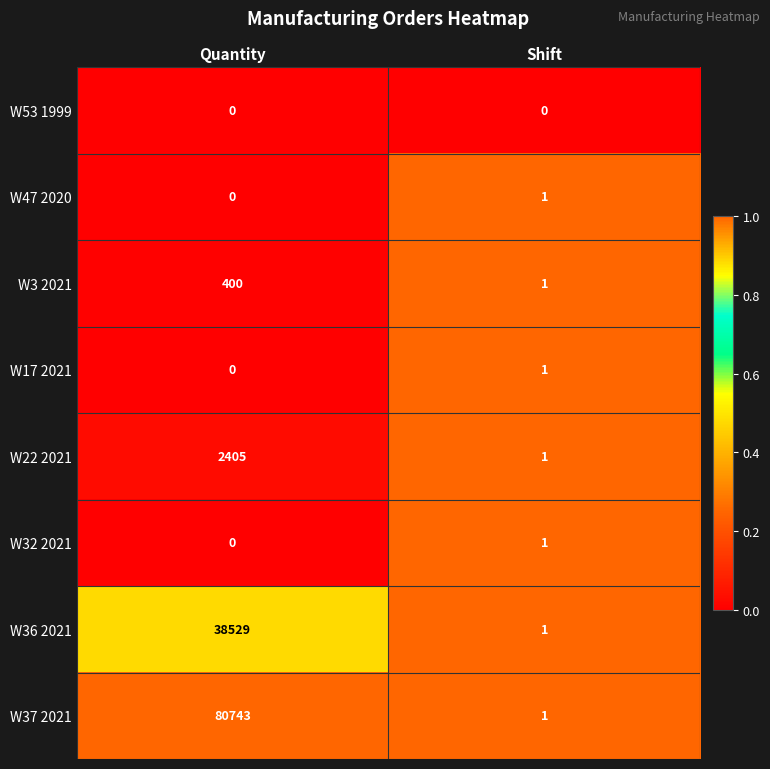

Reading left to right, extract all data points from this chart.

W53 1999: Quantity=0	Shift=0
W47 2020: Quantity=0	Shift=1
W3 2021: Quantity=400	Shift=1
W17 2021: Quantity=0	Shift=1
W22 2021: Quantity=2405	Shift=1
W32 2021: Quantity=0	Shift=1
W36 2021: Quantity=38529	Shift=1
W37 2021: Quantity=80743	Shift=1